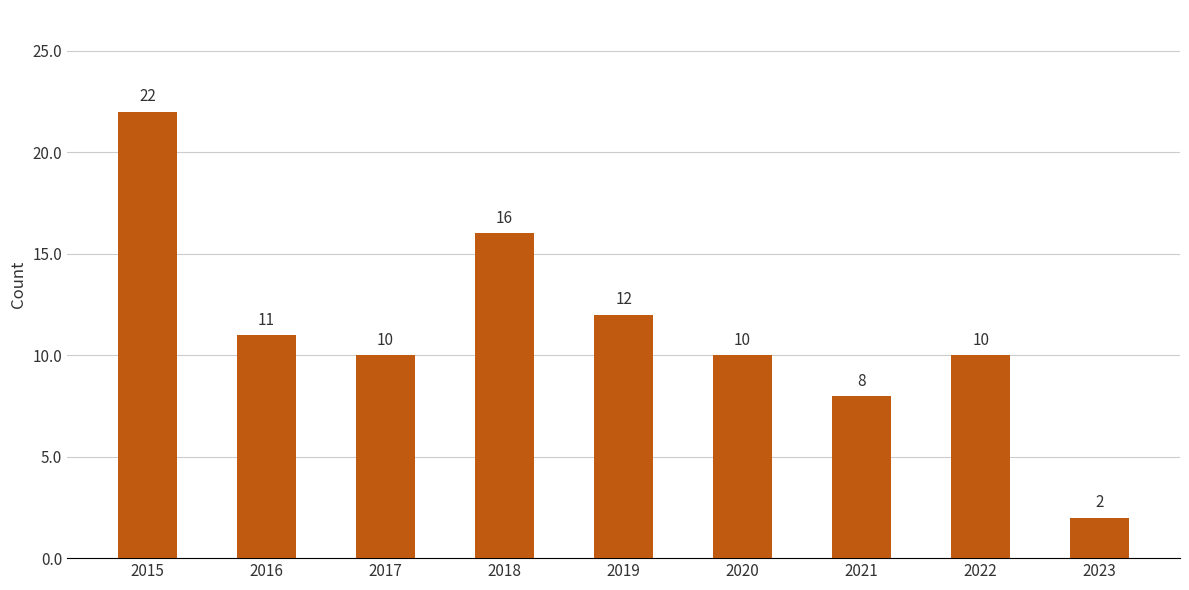

The value at 2016 is 11. True or false?

True